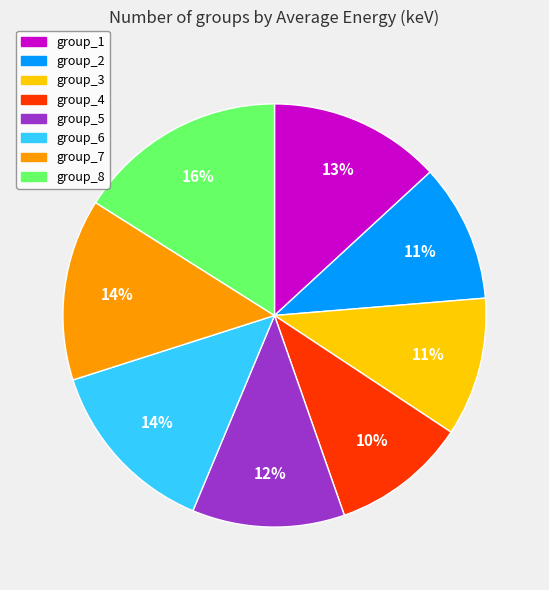

To the nearest percent, what portion does group_2 represent?

11%